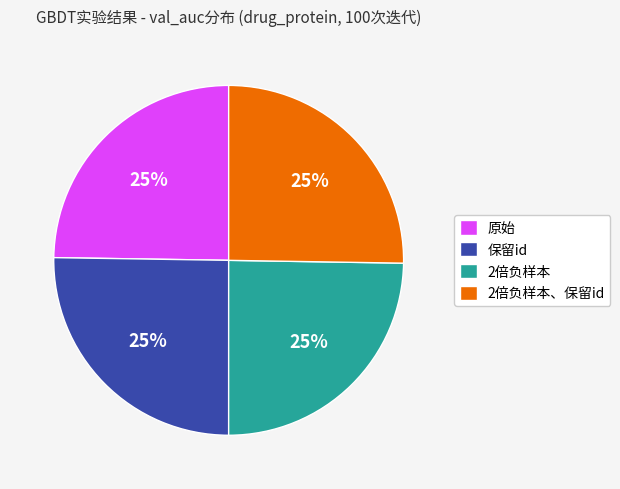

Count the number of slices in the pie.

4